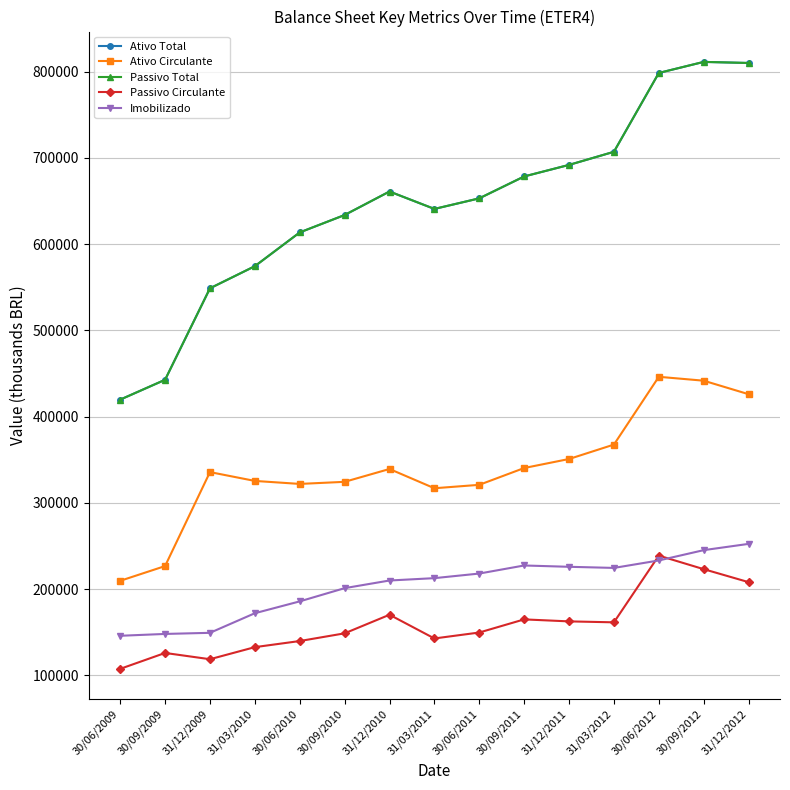

Reading left to right, extract all data points from this chart.

Ativo Total: 30/06/2009=419741.0	30/09/2009=442753.0	31/12/2009=548835.0	31/03/2010=574482.0	30/06/2010=613638.0	30/09/2010=633826.0	31/12/2010=661078.0	31/03/2011=640883.0	30/06/2011=653148.0	30/09/2011=678548.0	31/12/2011=691935.0	31/03/2012=707139.0	30/06/2012=798563.0	30/09/2012=811380.0	31/12/2012=810120.0
Ativo Circulante: 30/06/2009=209640.0	30/09/2009=226722.0	31/12/2009=335701.0	31/03/2010=325461.0	30/06/2010=321992.0	30/09/2010=324412.0	31/12/2010=339304.0	31/03/2011=316974.0	30/06/2011=320929.0	30/09/2011=340425.0	31/12/2011=350886.0	31/03/2012=367608.0	30/06/2012=446208.0	30/09/2012=441692.0	31/12/2012=426031.0
Passivo Total: 30/06/2009=419741.0	30/09/2009=442753.0	31/12/2009=548835.0	31/03/2010=574482.0	30/06/2010=613638.0	30/09/2010=633826.0	31/12/2010=661078.0	31/03/2011=640883.0	30/06/2011=653148.0	30/09/2011=678548.0	31/12/2011=691935.0	31/03/2012=707139.0	30/06/2012=798563.0	30/09/2012=811380.0	31/12/2012=810120.0
Passivo Circulante: 30/06/2009=107542.0	30/09/2009=125973.0	31/12/2009=118711.0	31/03/2010=132713.0	30/06/2010=139799.0	30/09/2010=148727.0	31/12/2010=170278.0	31/03/2011=142779.0	30/06/2011=149676.0	30/09/2011=164894.0	31/12/2011=162585.0	31/03/2012=161487.0	30/06/2012=238860.0	30/09/2012=223143.0	31/12/2012=208094.0
Imobilizado: 30/06/2009=145891.0	30/09/2009=148030.0	31/12/2009=149315.0	31/03/2010=172047.0	30/06/2010=185786.0	30/09/2010=201116.0	31/12/2010=209989.0	31/03/2011=212721.0	30/06/2011=218053.0	30/09/2011=227408.0	31/12/2011=225889.0	31/03/2012=224586.0	30/06/2012=233245.0	30/09/2012=245189.0	31/12/2012=252457.0